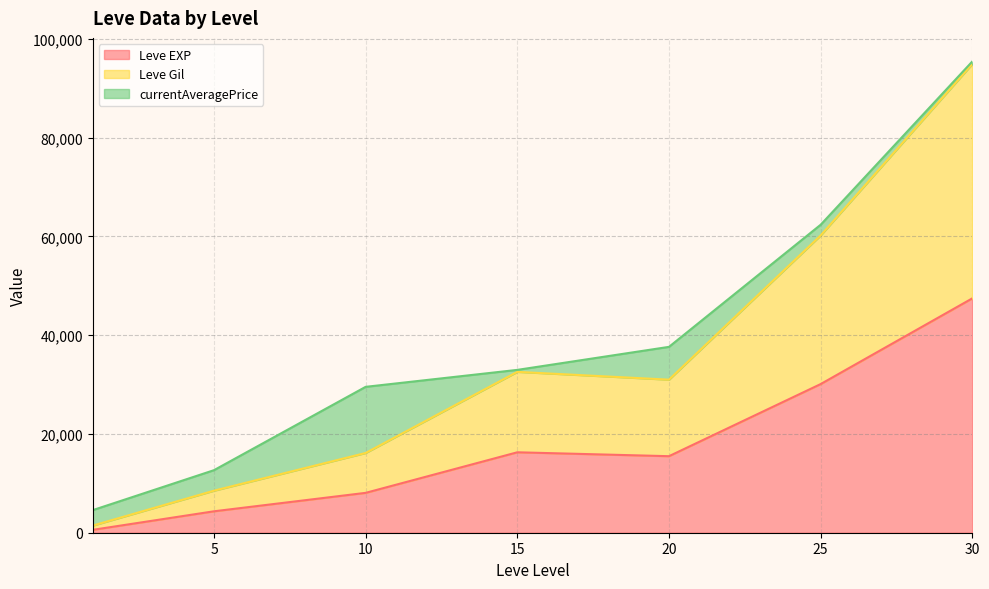

At which category is the sum across all series the highest?

30